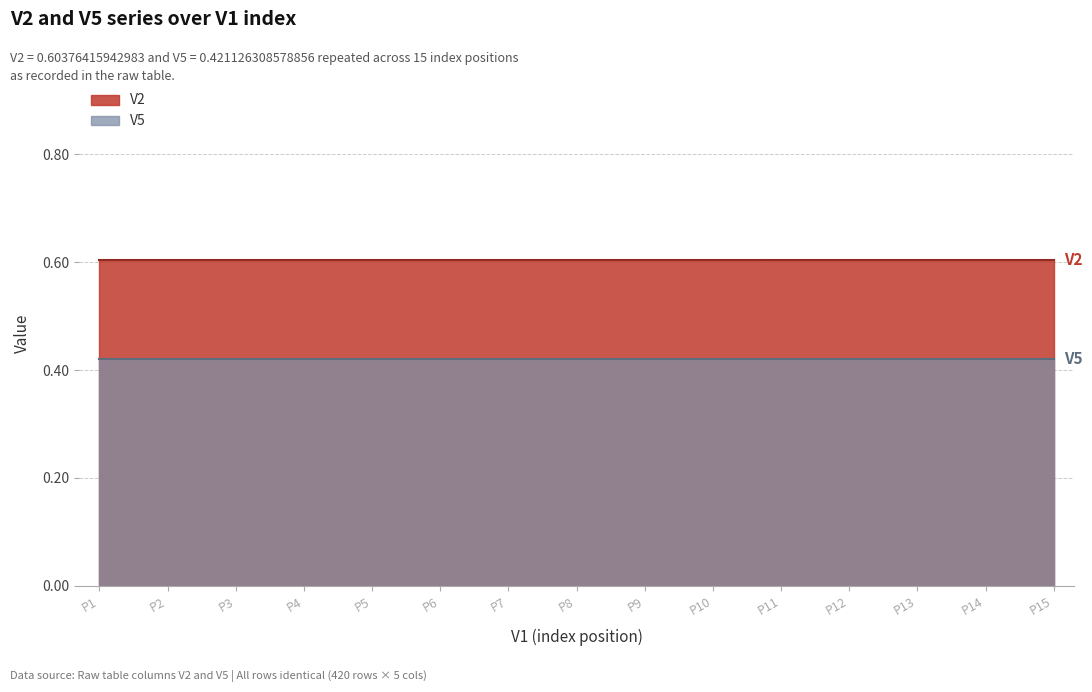

True or false: V5 has a value of 0.3 at 8.

False